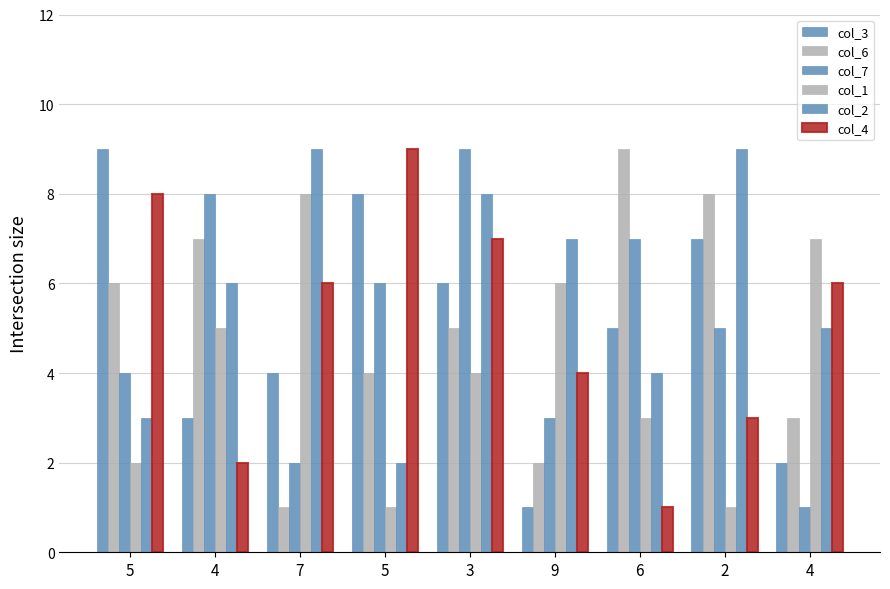

How many bars are there in total?

54